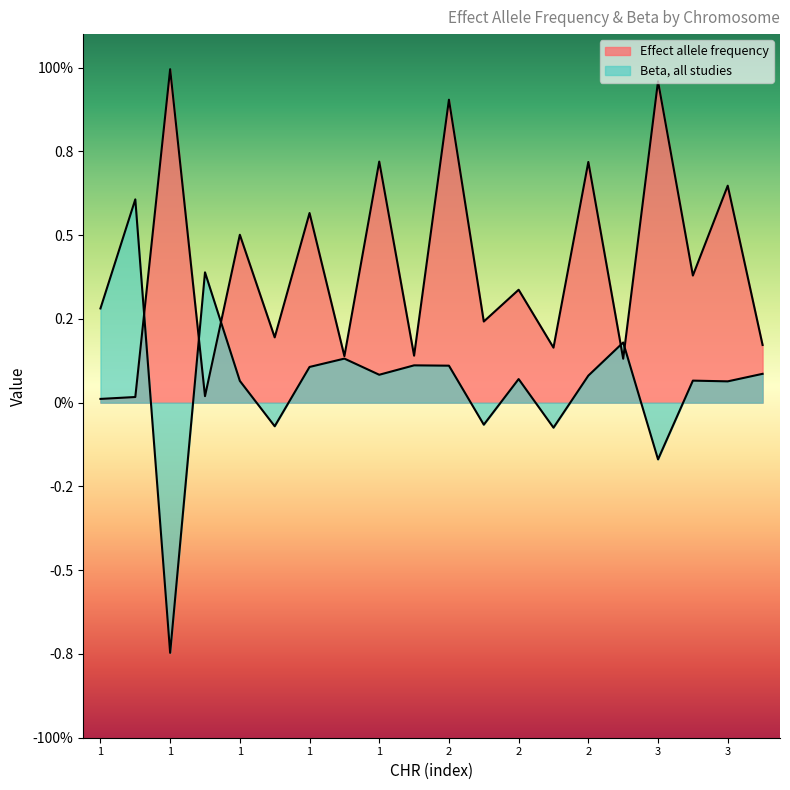

Does the chart display data point markers on the line(s)?

No